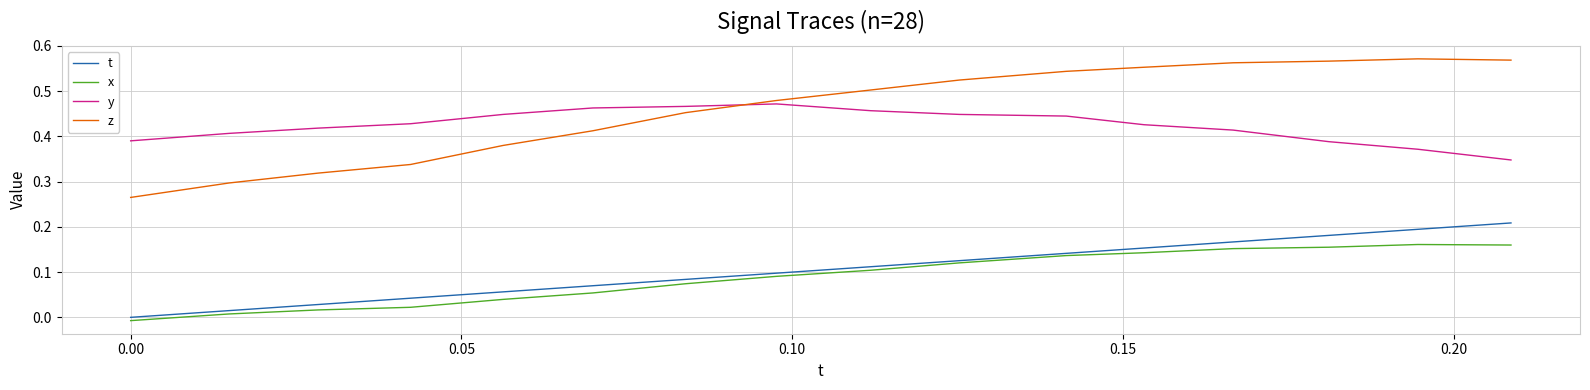

Which series has the largest total across all categories?

z